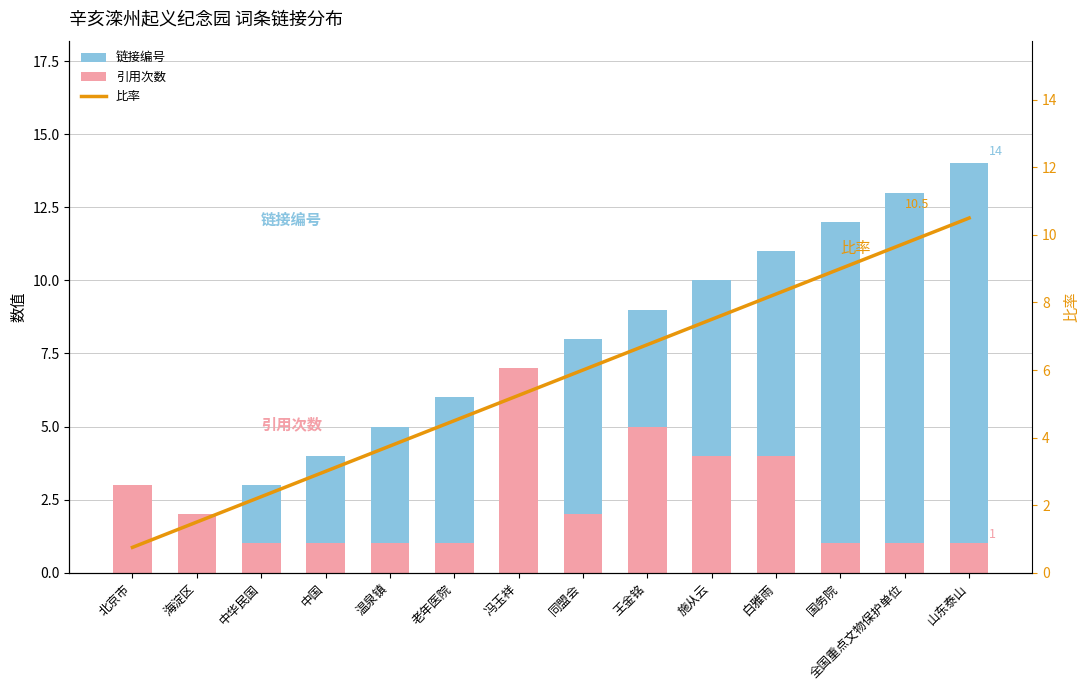

Between 老年医院 and 全国重点文物保护单位, which is larger?

全国重点文物保护单位